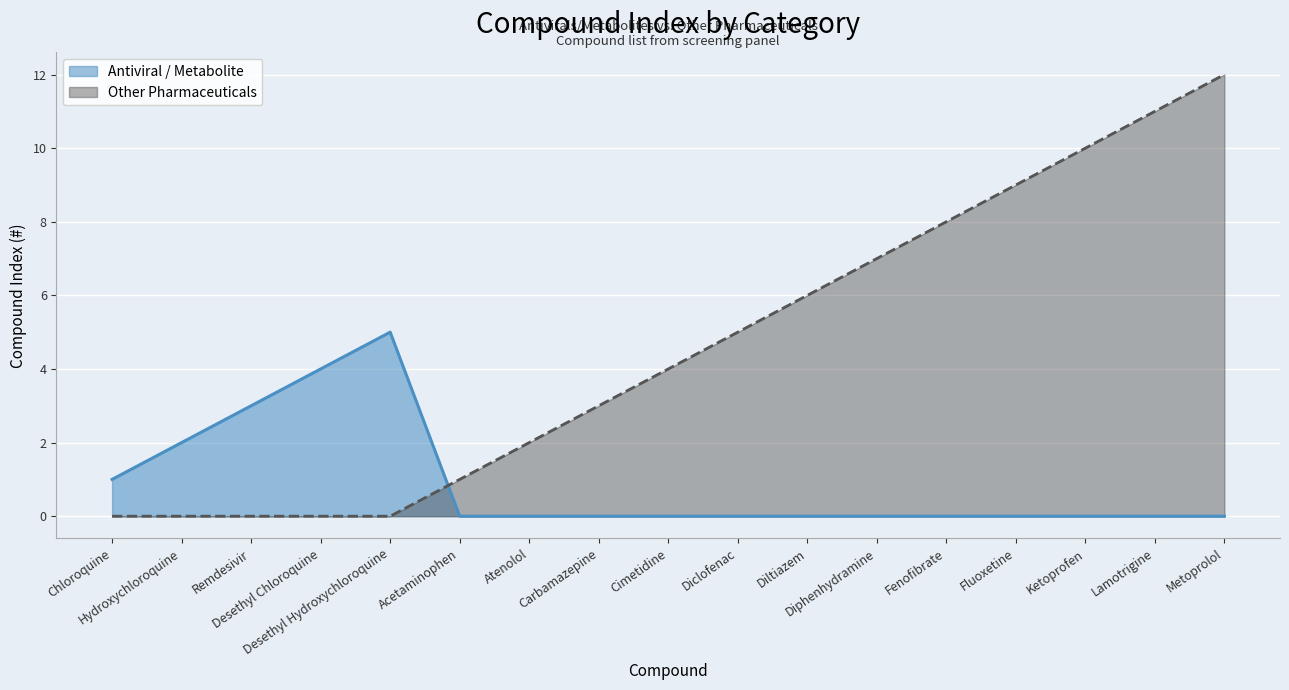

What is the difference between the second highest and second lowest values in the Antiviral / Metabolite series?

4